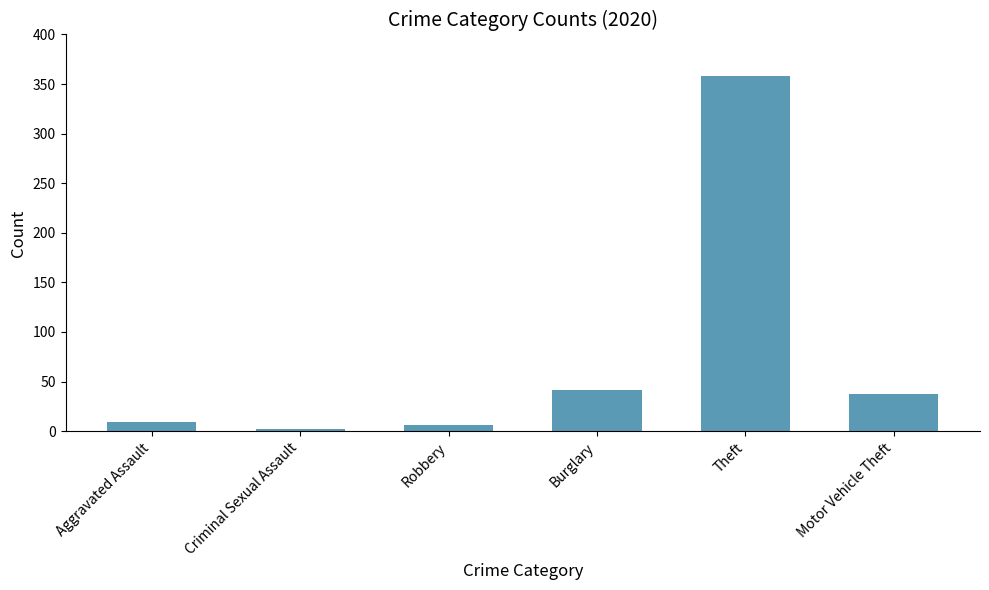

What is the smallest value displayed?

2